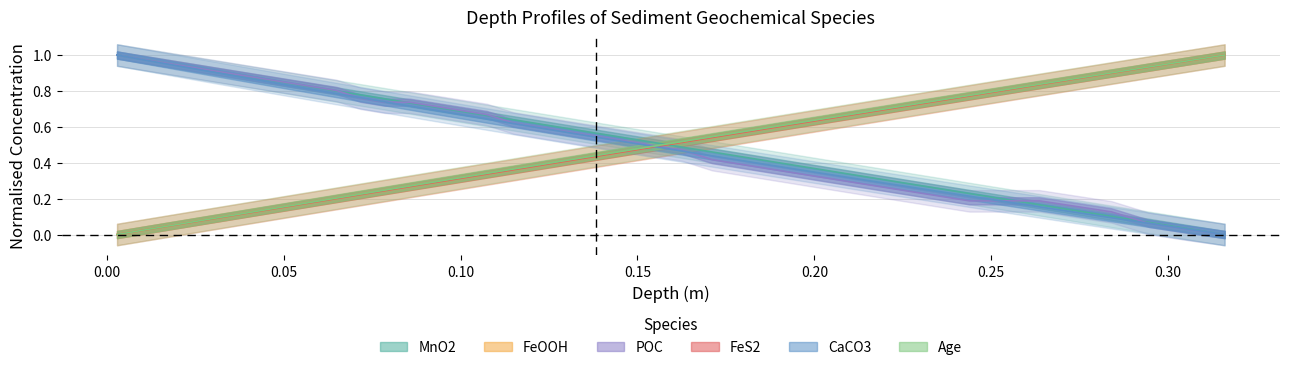

Reading right to left, list all the values displayed in this chart.

MnO2: 0.0	0.0	0.1	0.1	0.1	0.2	0.2	0.2	0.3	0.3	0.3	0.3	0.4	0.4	0.4	0.5	0.5	0.5	0.5	0.6	0.6	0.6	0.6	0.7	0.7	0.7	0.7	0.8	0.8	0.8	0.8	0.8	0.9	0.9	0.9	0.9	0.9	1.0	1.0	1.0
FeOOH: 1.0	1.0	0.9	0.9	0.9	0.8	0.8	0.8	0.7	0.7	0.7	0.7	0.6	0.6	0.6	0.5	0.5	0.5	0.5	0.4	0.4	0.4	0.4	0.3	0.3	0.3	0.3	0.2	0.2	0.2	0.2	0.2	0.1	0.1	0.1	0.1	0.1	0.0	0.0	0.0
POC: 0.0	0.0	0.1	0.1	0.2	0.2	0.2	0.2	0.2	0.2	0.3	0.3	0.3	0.4	0.4	0.4	0.5	0.5	0.5	0.5	0.6	0.6	0.6	0.7	0.7	0.7	0.7	0.7	0.8	0.8	0.8	0.8	0.9	0.9	0.9	0.9	0.9	1.0	1.0	1.0
FeS2: 1.0	1.0	0.9	0.9	0.9	0.8	0.8	0.8	0.7	0.7	0.7	0.7	0.6	0.6	0.6	0.5	0.5	0.5	0.5	0.4	0.4	0.4	0.4	0.3	0.3	0.3	0.3	0.2	0.2	0.2	0.2	0.2	0.1	0.1	0.1	0.1	0.1	0.0	0.0	0.0
CaCO3: 0.0	0.0	0.1	0.1	0.1	0.2	0.2	0.2	0.2	0.3	0.3	0.3	0.4	0.4	0.4	0.4	0.5	0.5	0.5	0.5	0.6	0.6	0.6	0.6	0.7	0.7	0.7	0.7	0.8	0.8	0.8	0.8	0.9	0.9	0.9	0.9	0.9	1.0	1.0	1.0
Age: 1.0	1.0	0.9	0.9	0.9	0.8	0.8	0.8	0.7	0.7	0.7	0.7	0.6	0.6	0.6	0.5	0.5	0.5	0.5	0.4	0.4	0.4	0.4	0.3	0.3	0.3	0.3	0.2	0.2	0.2	0.2	0.2	0.1	0.1	0.1	0.1	0.1	0.0	0.0	0.0